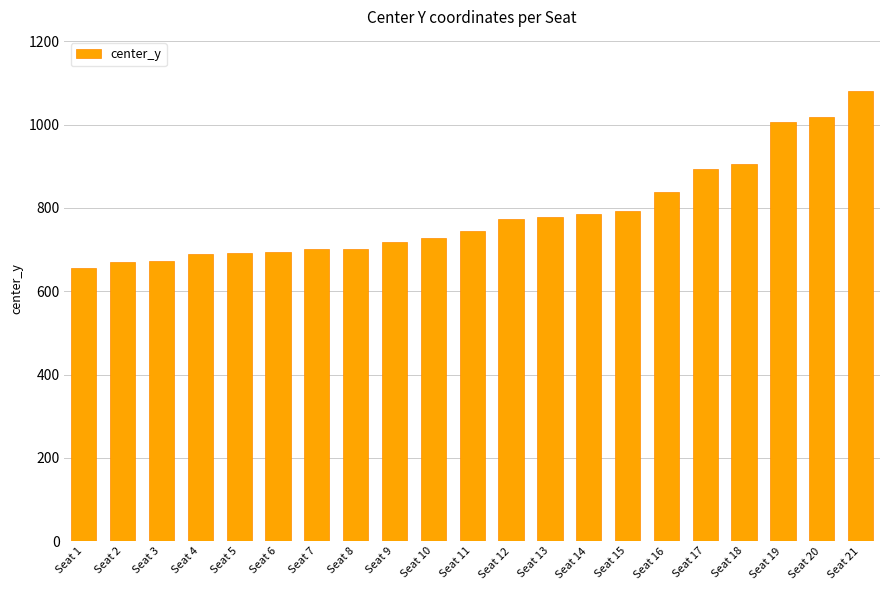

Between Seat 21 and Seat 3, which is larger?

Seat 21